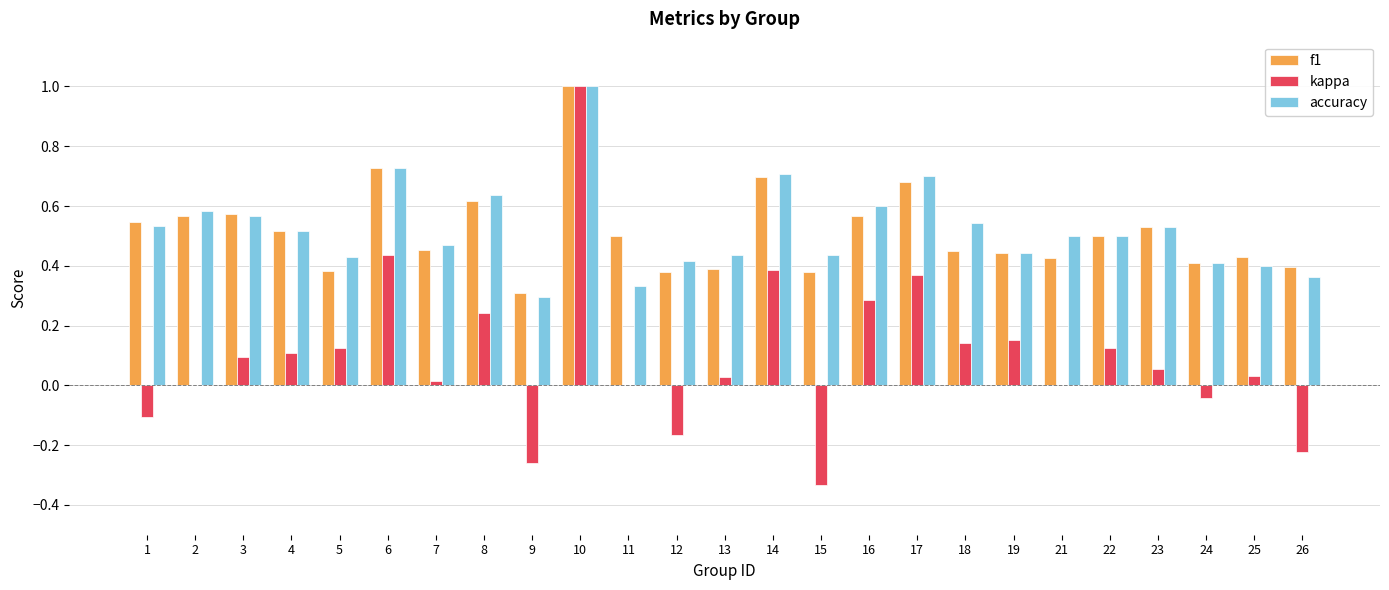

How many categories are shown in the chart?

25